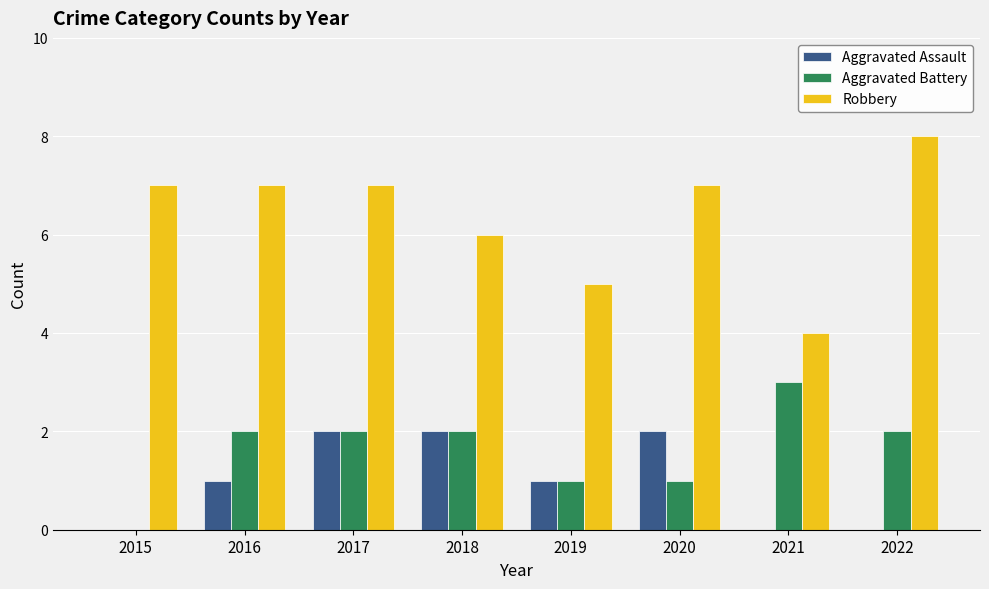

What is the sum of all Robbery values?

51